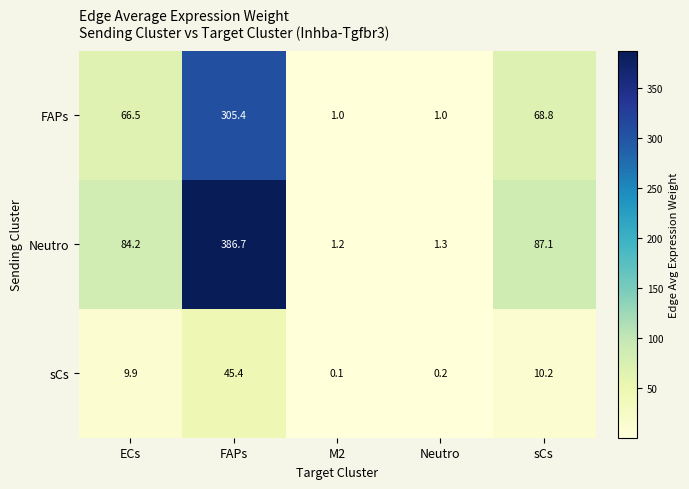

How many distinct data groups are displayed?

3